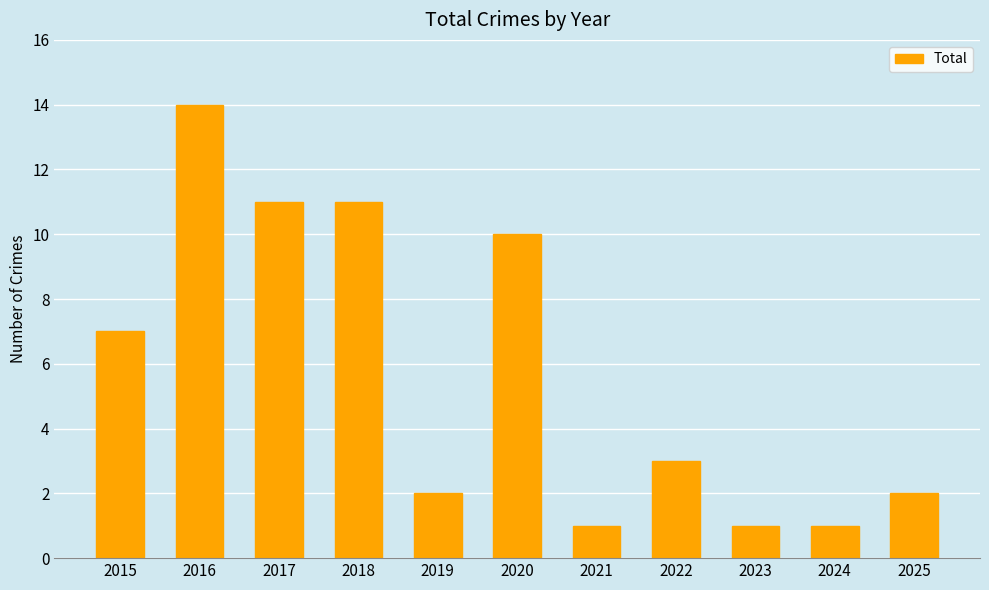

Which category has the highest value across all series?

2016